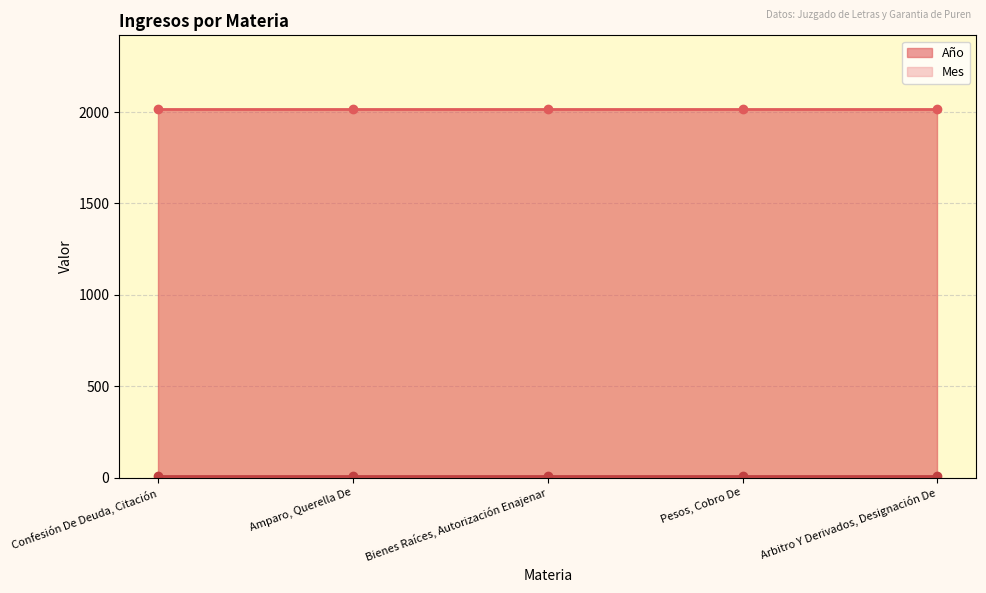

Which series changed the most between Confesión De Deuda, Citación and Amparo, Querella De?

Año